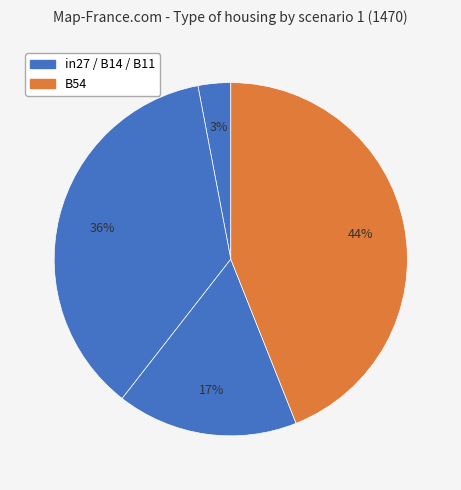

How many slices are in this pie chart?

4